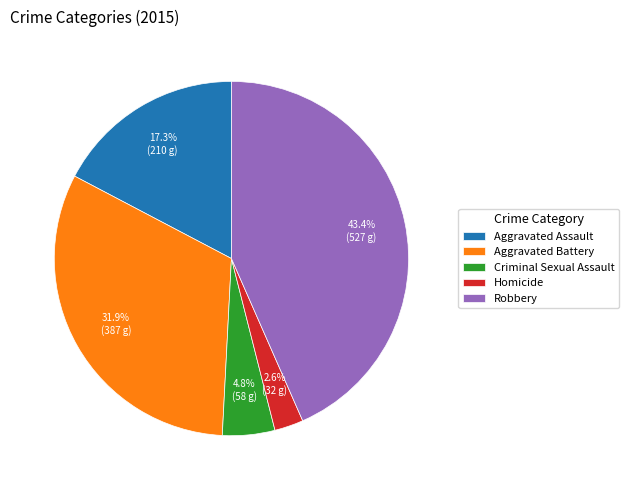

Do Robbery and Aggravated Assault together represent more than half of the pie?

Yes